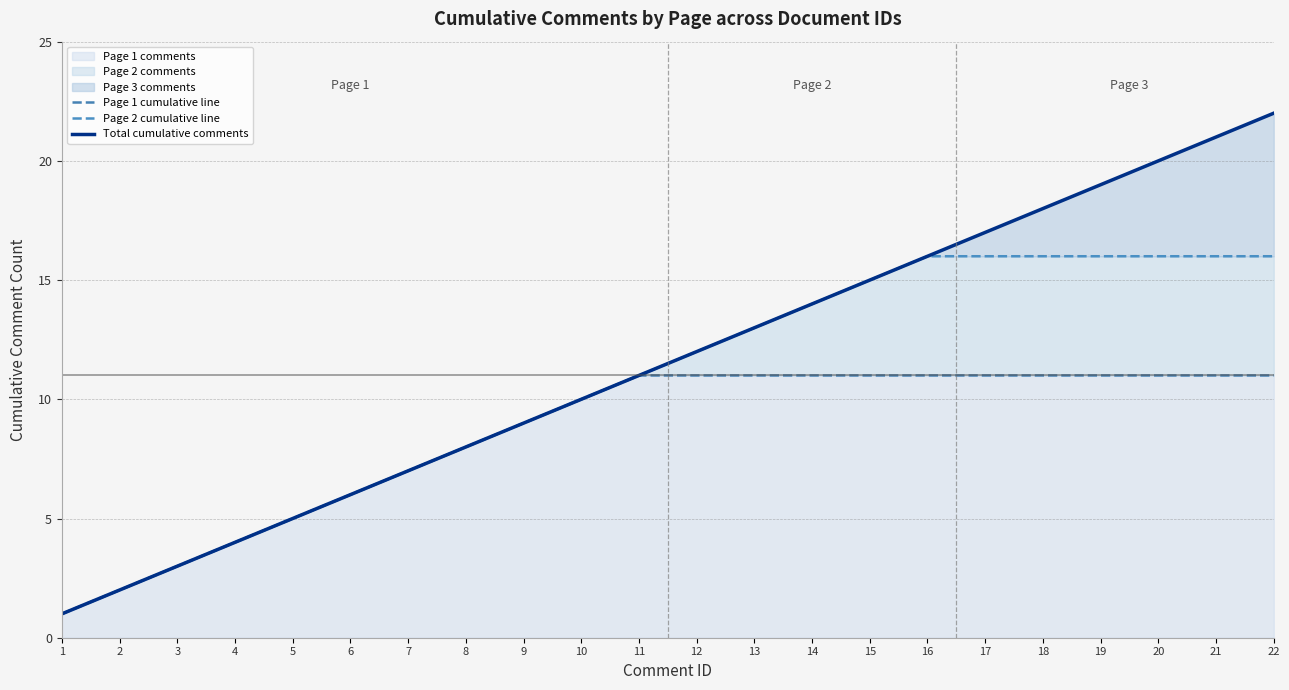

List the series in order of their overall mean, highest first.

Total cumulative comments, Page 2 cumulative line, Page 1 cumulative line